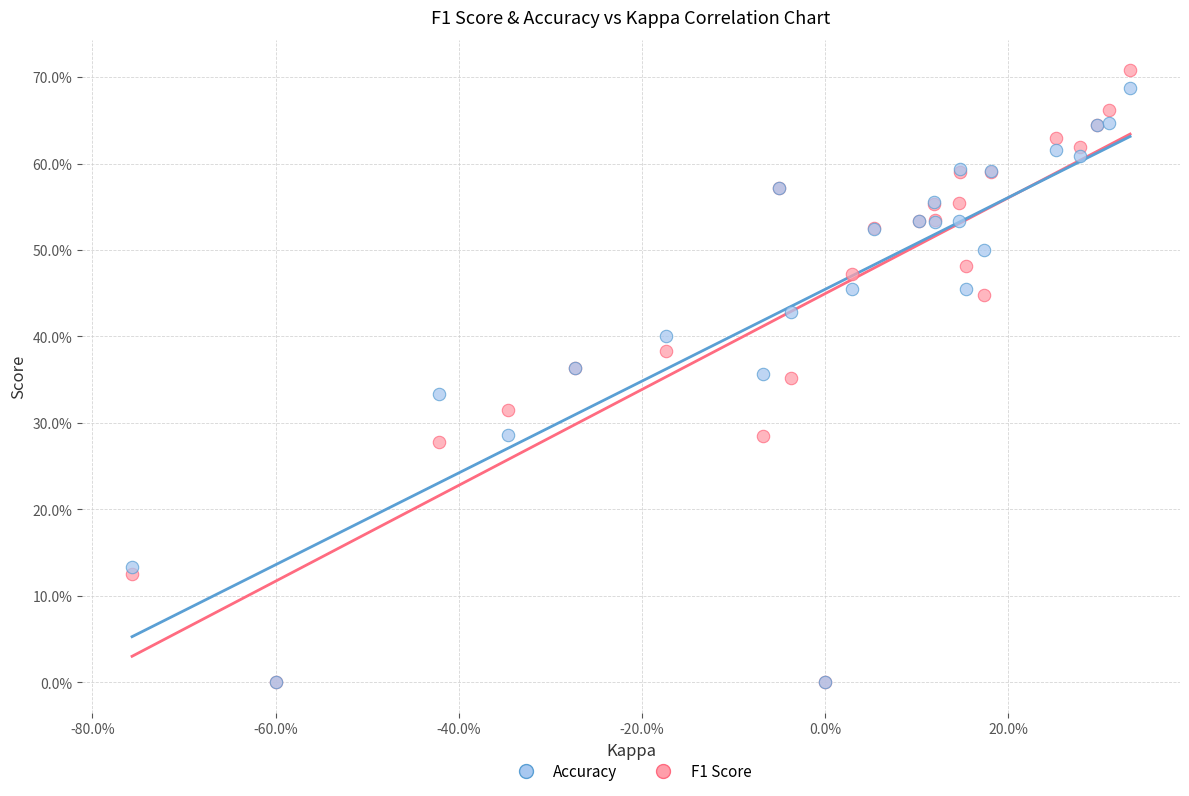

What are all the series names shown in the legend?

Accuracy, F1 Score